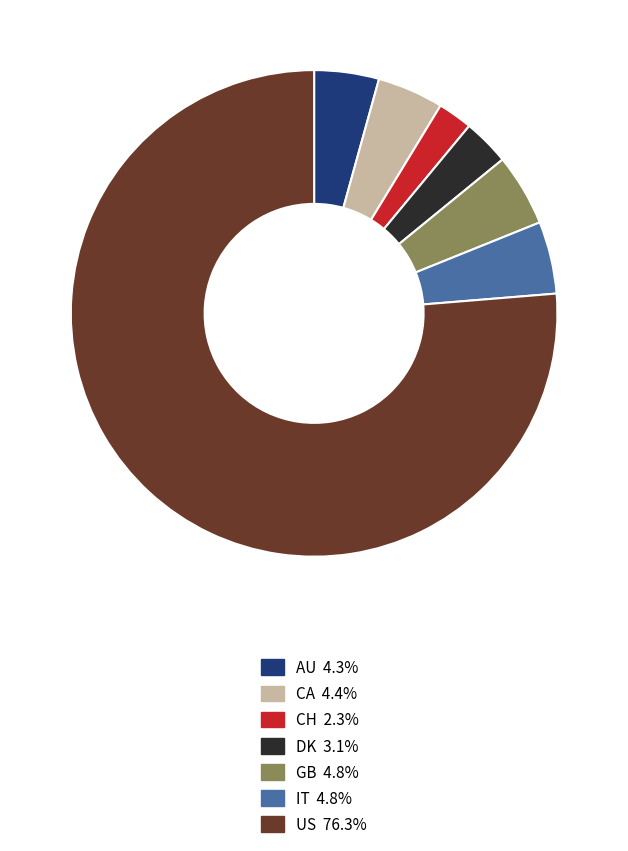

Between US and GB, which is larger?

US